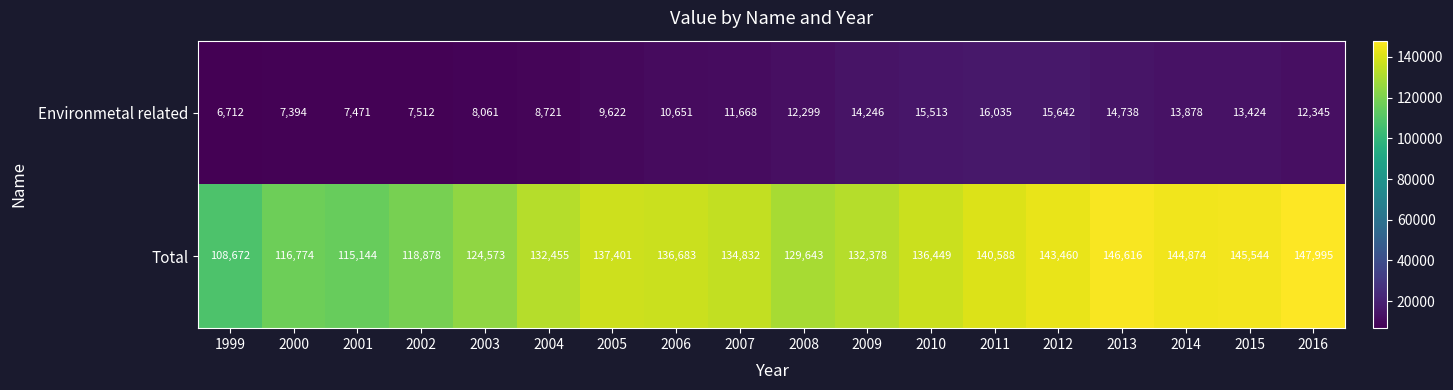

How many distinct data groups are displayed?

2